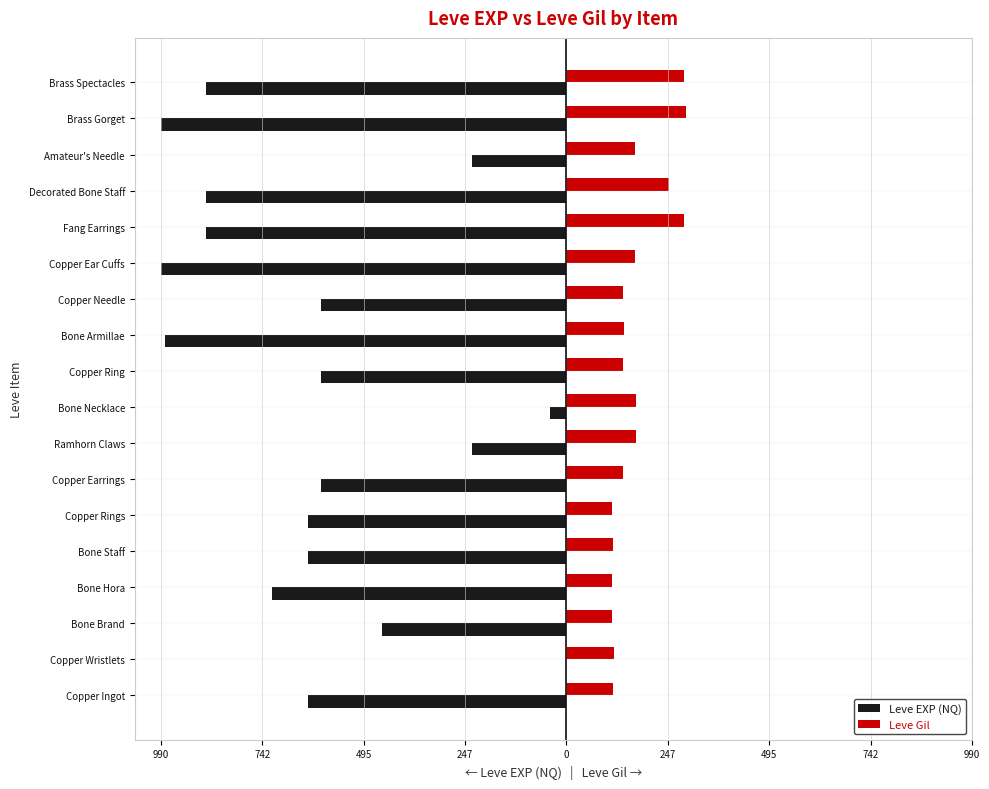

What are all the series names shown in the legend?

Leve EXP (NQ), Leve Gil